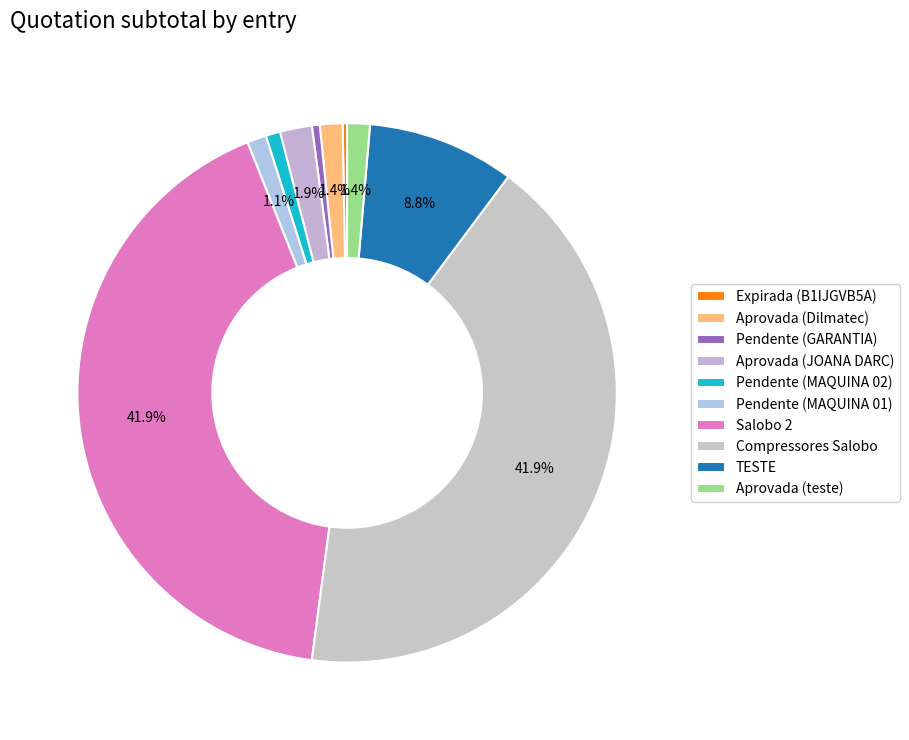

True or false: Aprovada (Dilmatec) accounts for 1% of the total.

True